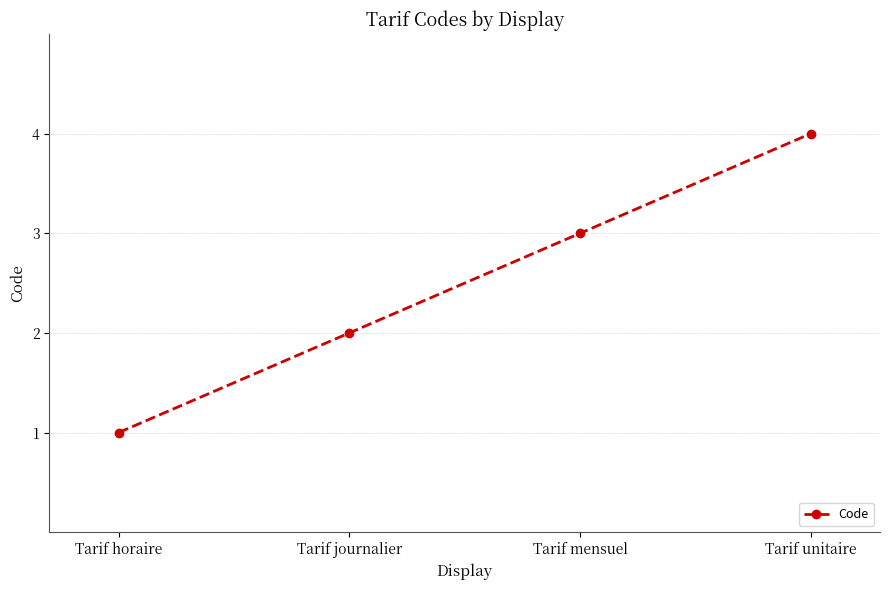

The chart shows a value of 2 at Tarif journalier. True or false?

True